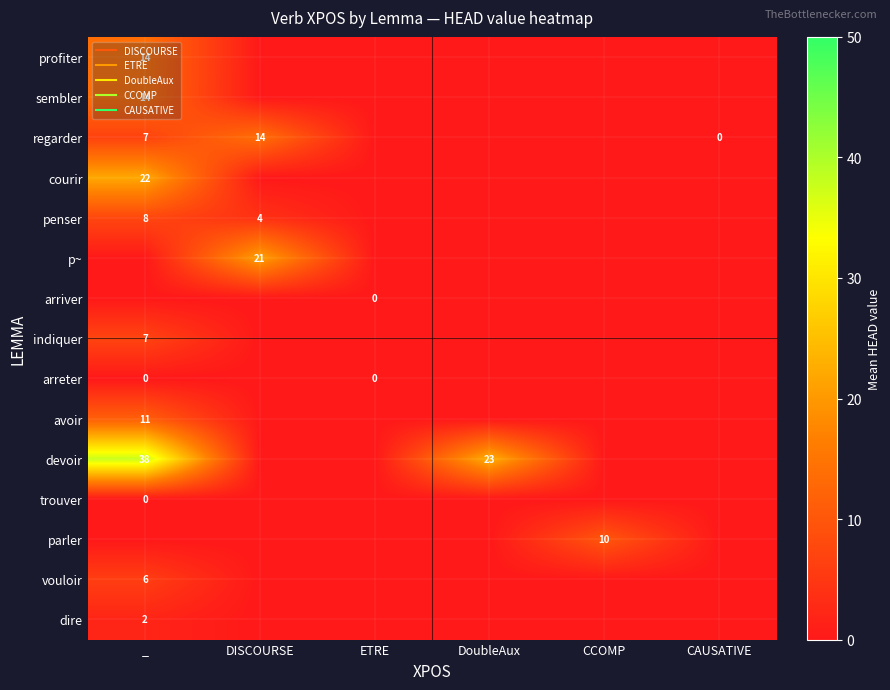

How many distinct data groups are displayed?

15